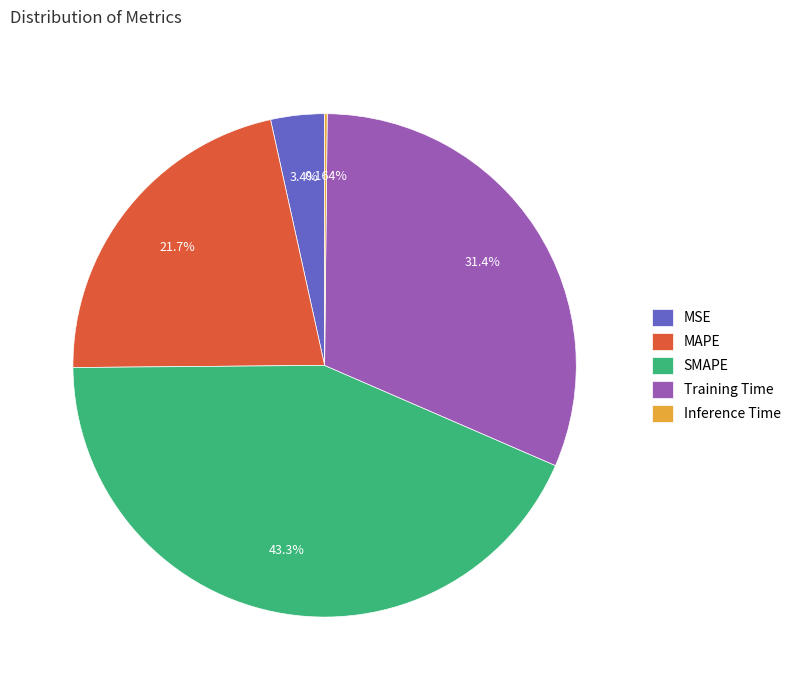

Between Training Time and MAPE, which is larger?

Training Time